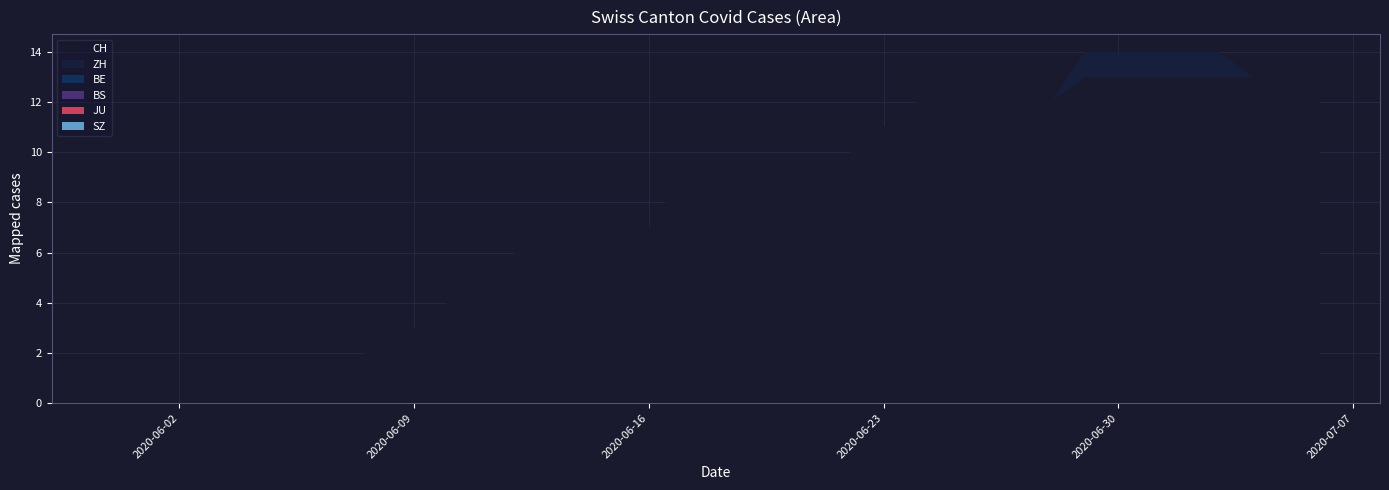

Reading right to left, extract all data points from this chart.

CH: 2020-07-06=13	2020-07-05=13	2020-07-04=13	2020-07-03=13	2020-07-02=13	2020-07-01=13	2020-06-30=13	2020-06-29=13	2020-06-28=12	2020-06-27=12	2020-06-26=12	2020-06-25=12	2020-06-24=12	2020-06-23=11	2020-06-22=10	2020-06-21=9	2020-06-20=9	2020-06-19=9	2020-06-18=9	2020-06-17=9	2020-06-16=7	2020-06-15=6	2020-06-14=6	2020-06-13=6	2020-06-12=6	2020-06-11=4	2020-06-10=4	2020-06-09=3	2020-06-08=3	2020-06-07=1	2020-06-06=0	2020-06-05=0	2020-06-04=0	2020-06-03=0	2020-06-02=0	2020-06-01=0	2020-05-31=0
ZH: 2020-07-06=0	2020-07-05=0	2020-07-04=0	2020-07-03=1	2020-07-02=1	2020-07-01=1	2020-06-30=1	2020-06-29=1	2020-06-28=0	2020-06-27=0	2020-06-26=0	2020-06-25=0	2020-06-24=0	2020-06-23=0	2020-06-22=0	2020-06-21=0	2020-06-20=0	2020-06-19=0	2020-06-18=0	2020-06-17=0	2020-06-16=0	2020-06-15=0	2020-06-14=0	2020-06-13=0	2020-06-12=0	2020-06-11=0	2020-06-10=0	2020-06-09=0	2020-06-08=0	2020-06-07=0	2020-06-06=0	2020-06-05=0	2020-06-04=0	2020-06-03=0	2020-06-02=0	2020-06-01=0	2020-05-31=0
BE: 2020-07-06=0	2020-07-05=0	2020-07-04=0	2020-07-03=0	2020-07-02=0	2020-07-01=0	2020-06-30=0	2020-06-29=0	2020-06-28=0	2020-06-27=0	2020-06-26=0	2020-06-25=0	2020-06-24=0	2020-06-23=0	2020-06-22=0	2020-06-21=0	2020-06-20=0	2020-06-19=0	2020-06-18=0	2020-06-17=0	2020-06-16=0	2020-06-15=0	2020-06-14=0	2020-06-13=0	2020-06-12=0	2020-06-11=0	2020-06-10=0	2020-06-09=0	2020-06-08=0	2020-06-07=0	2020-06-06=0	2020-06-05=0	2020-06-04=0	2020-06-03=0	2020-06-02=0	2020-06-01=0	2020-05-31=0
BS: 2020-07-06=0	2020-07-05=0	2020-07-04=0	2020-07-03=0	2020-07-02=0	2020-07-01=0	2020-06-30=0	2020-06-29=0	2020-06-28=0	2020-06-27=0	2020-06-26=0	2020-06-25=0	2020-06-24=0	2020-06-23=0	2020-06-22=0	2020-06-21=0	2020-06-20=0	2020-06-19=0	2020-06-18=0	2020-06-17=0	2020-06-16=0	2020-06-15=0	2020-06-14=0	2020-06-13=0	2020-06-12=0	2020-06-11=0	2020-06-10=0	2020-06-09=0	2020-06-08=0	2020-06-07=0	2020-06-06=0	2020-06-05=0	2020-06-04=0	2020-06-03=0	2020-06-02=0	2020-06-01=0	2020-05-31=0
JU: 2020-07-06=0	2020-07-05=0	2020-07-04=0	2020-07-03=0	2020-07-02=0	2020-07-01=0	2020-06-30=0	2020-06-29=0	2020-06-28=0	2020-06-27=0	2020-06-26=0	2020-06-25=0	2020-06-24=0	2020-06-23=0	2020-06-22=0	2020-06-21=0	2020-06-20=0	2020-06-19=0	2020-06-18=0	2020-06-17=0	2020-06-16=0	2020-06-15=0	2020-06-14=0	2020-06-13=0	2020-06-12=0	2020-06-11=0	2020-06-10=0	2020-06-09=0	2020-06-08=0	2020-06-07=0	2020-06-06=0	2020-06-05=0	2020-06-04=0	2020-06-03=0	2020-06-02=0	2020-06-01=0	2020-05-31=0
SZ: 2020-07-06=0	2020-07-05=0	2020-07-04=0	2020-07-03=0	2020-07-02=0	2020-07-01=0	2020-06-30=0	2020-06-29=0	2020-06-28=0	2020-06-27=0	2020-06-26=0	2020-06-25=0	2020-06-24=0	2020-06-23=0	2020-06-22=0	2020-06-21=0	2020-06-20=0	2020-06-19=0	2020-06-18=0	2020-06-17=0	2020-06-16=0	2020-06-15=0	2020-06-14=0	2020-06-13=0	2020-06-12=0	2020-06-11=0	2020-06-10=0	2020-06-09=0	2020-06-08=0	2020-06-07=0	2020-06-06=0	2020-06-05=0	2020-06-04=0	2020-06-03=0	2020-06-02=0	2020-06-01=0	2020-05-31=0